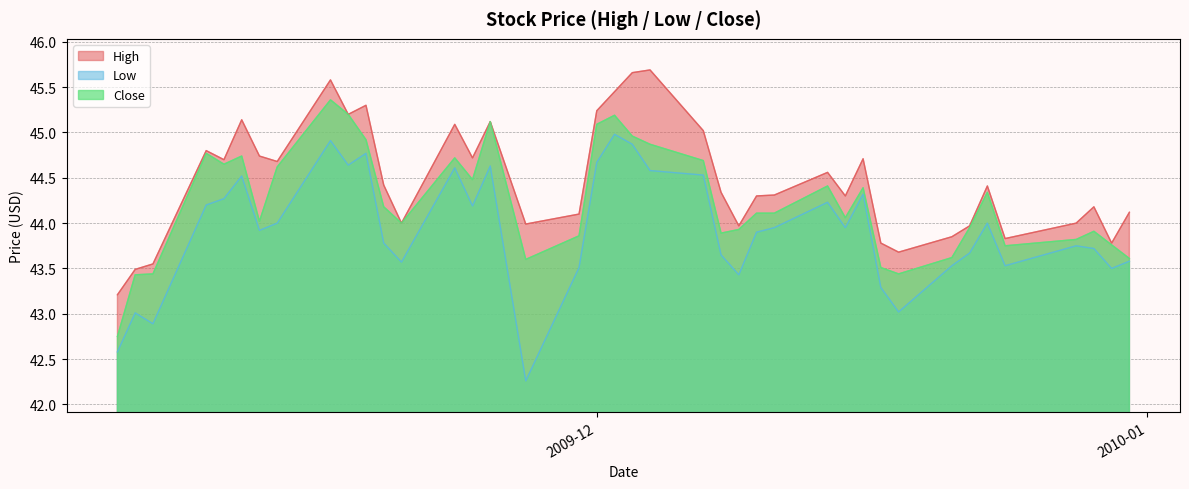

What is the spread (max minus min) of values at 32?

0.7